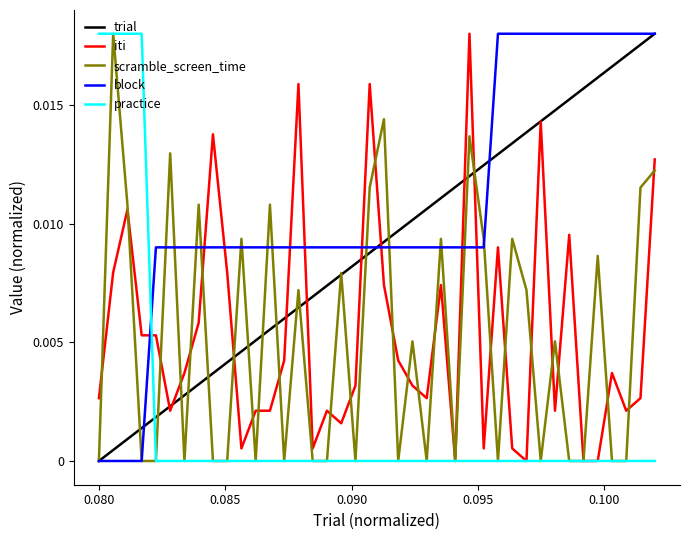

True or false: practice and trial intersect in this chart.

True